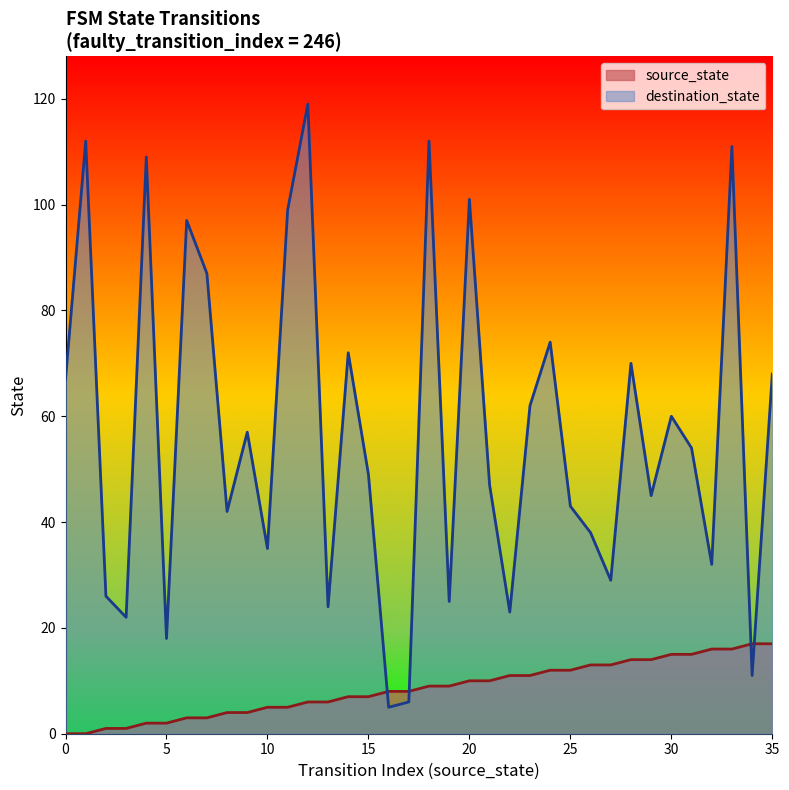

How many distinct data groups are displayed?

2